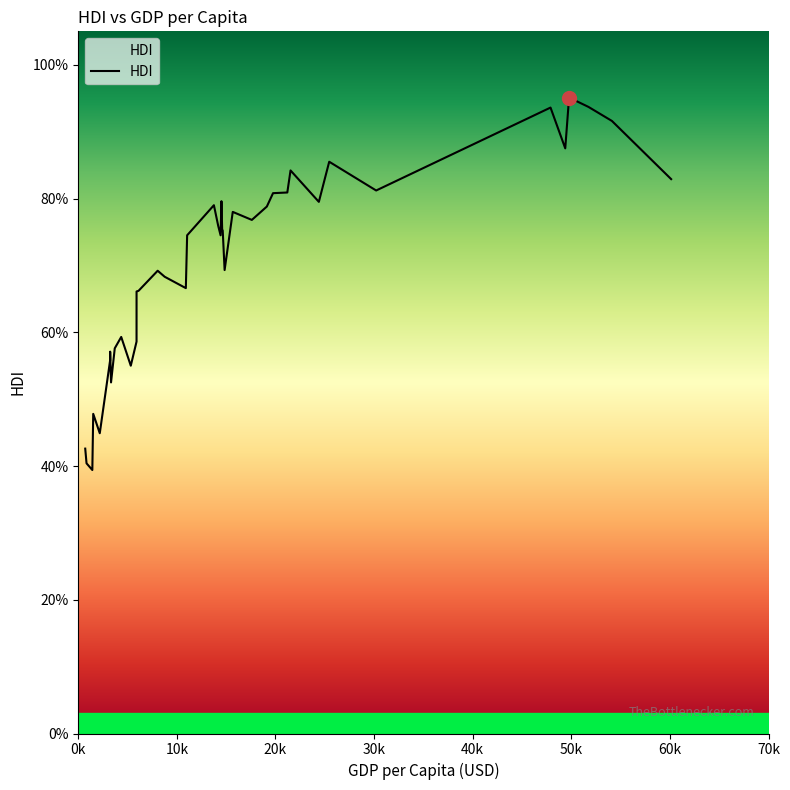

Does the chart have visible grid lines?

No